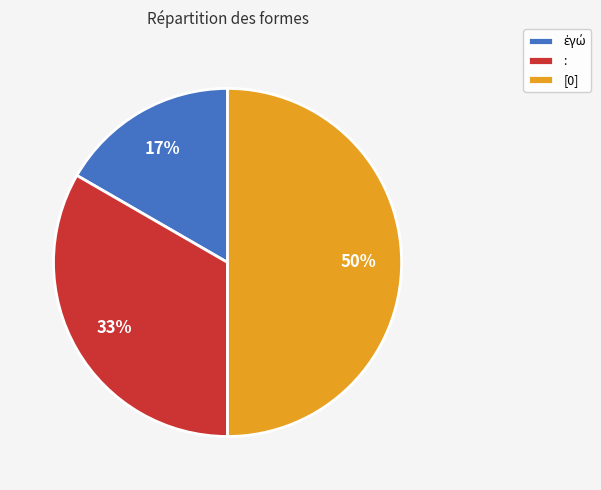

Which category has the biggest portion of the pie?

[0]